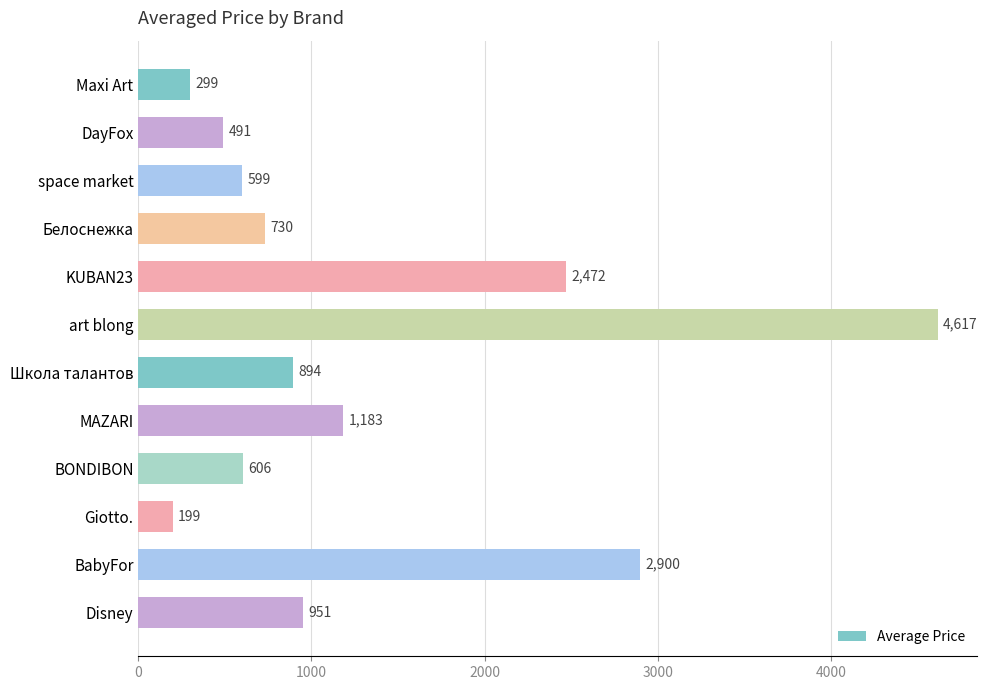

True or false: the data shows 950.8 at Disney.

True